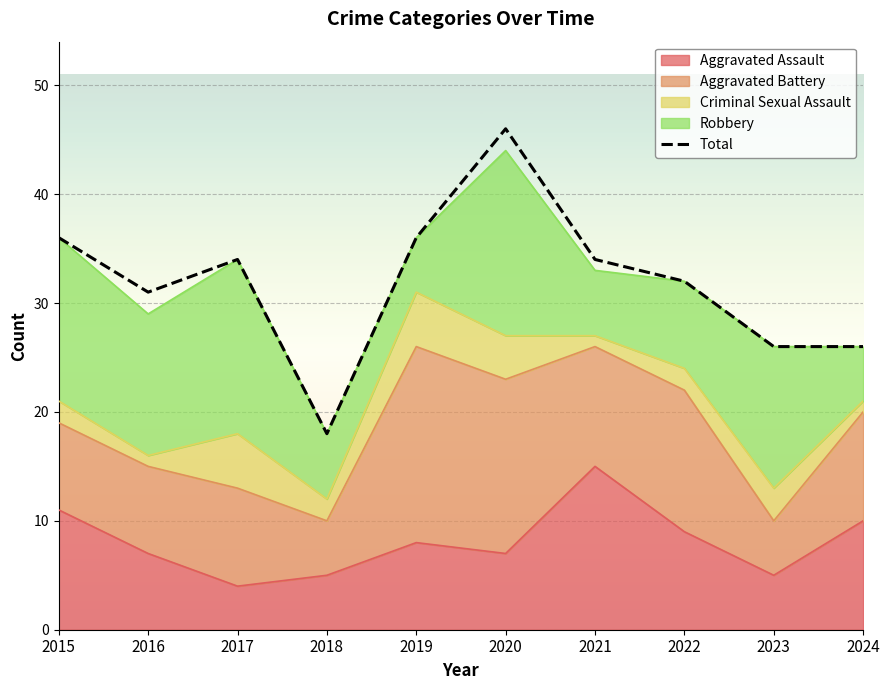

The chart shows a value of 36 at 2019. True or false?

True